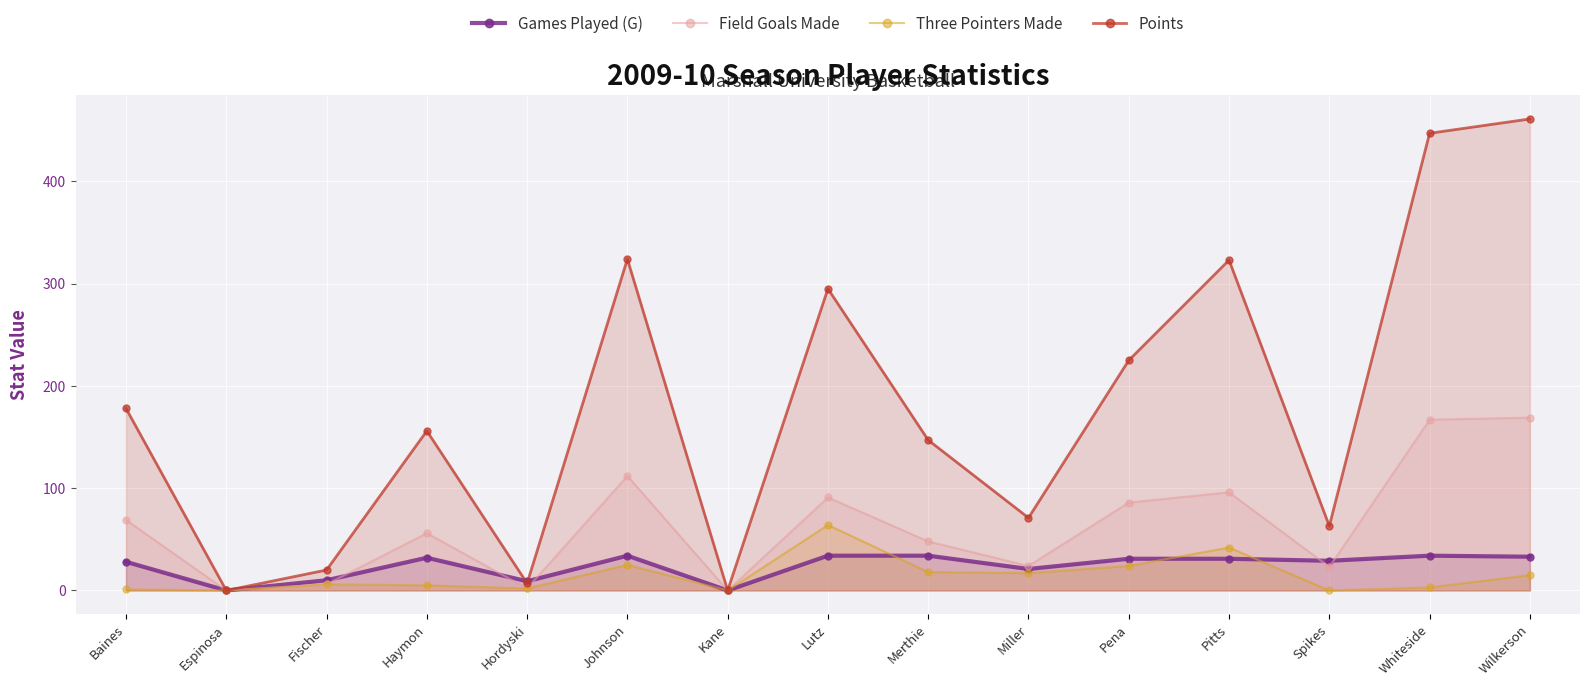

What is the difference between the Three Pointers Made values at Merthie and Pena?

6